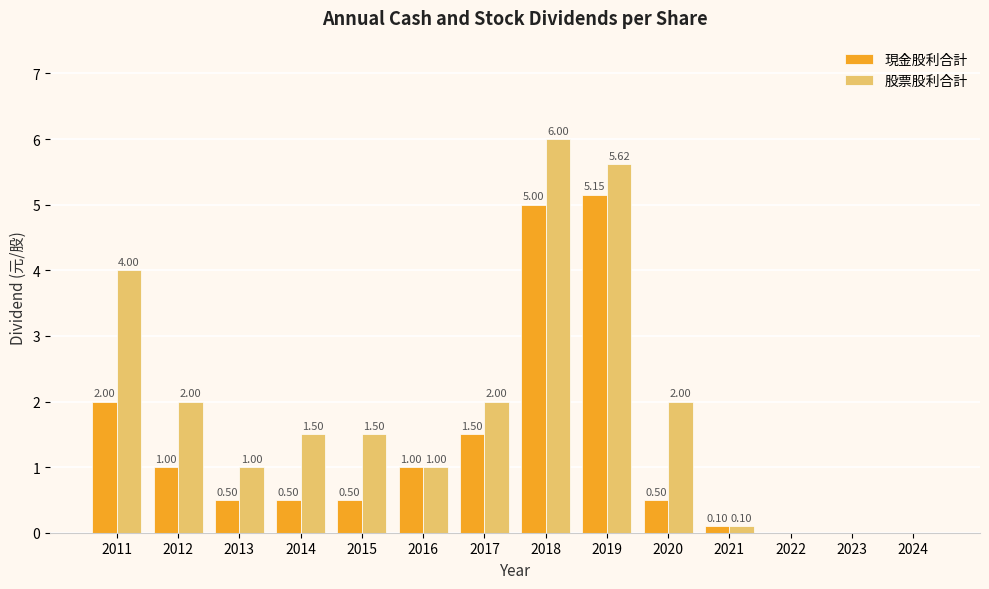

What is the greatest value displayed?

6.0